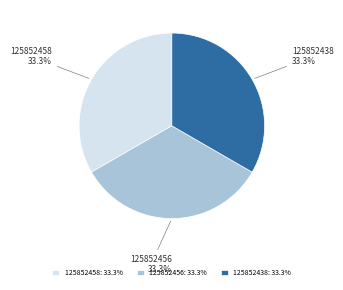

Count the number of slices in the pie.

3